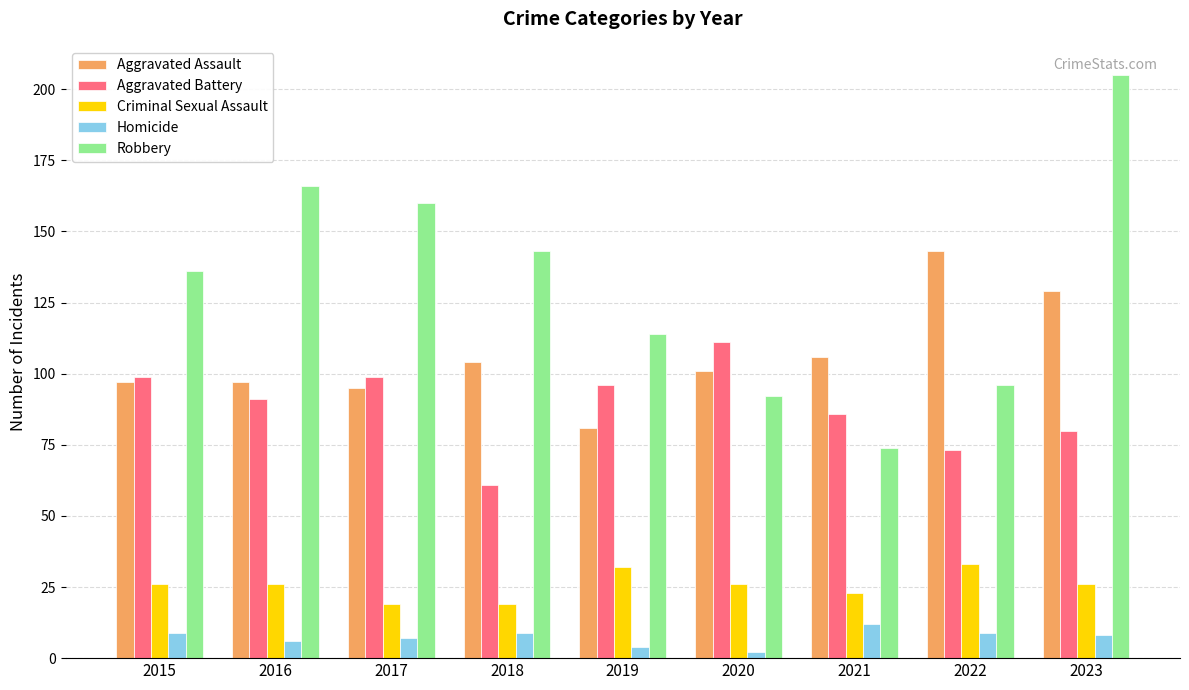

Where does the Aggravated Battery series first go above 91?

2015